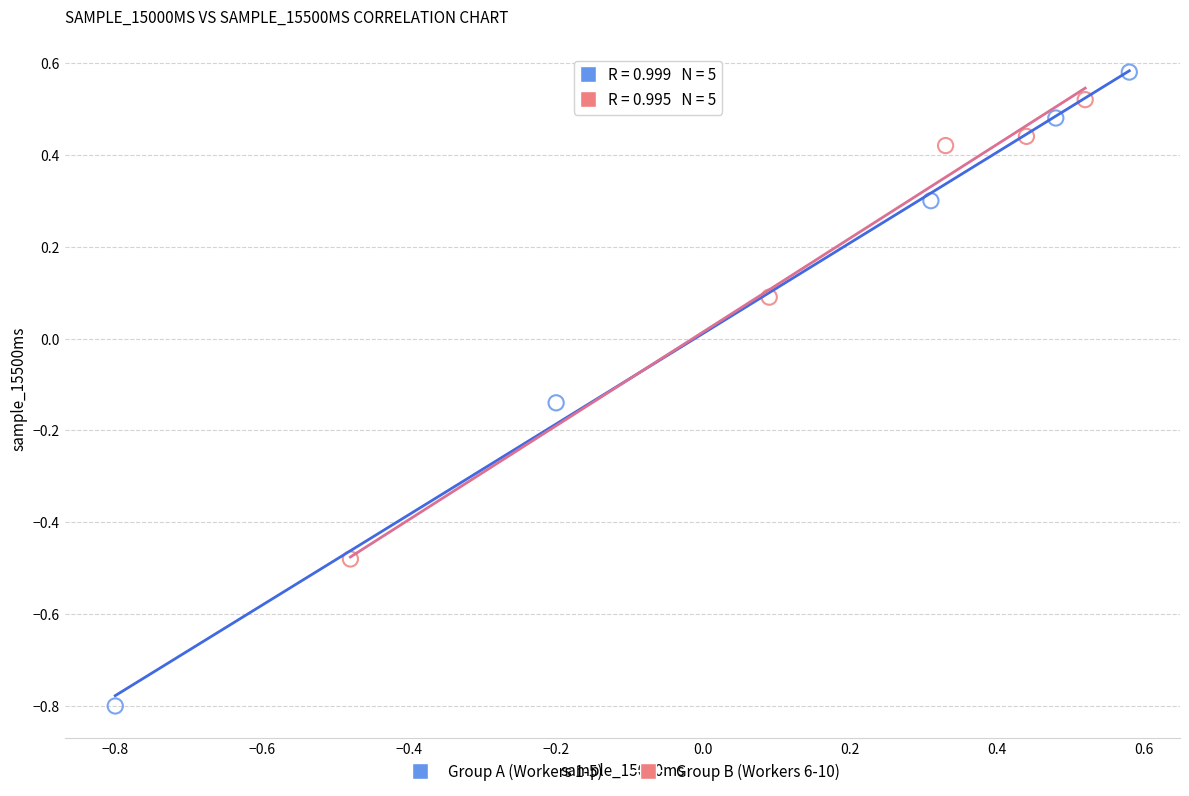

Which series has the widest spread of Y values?

Group A (Workers 1-5)